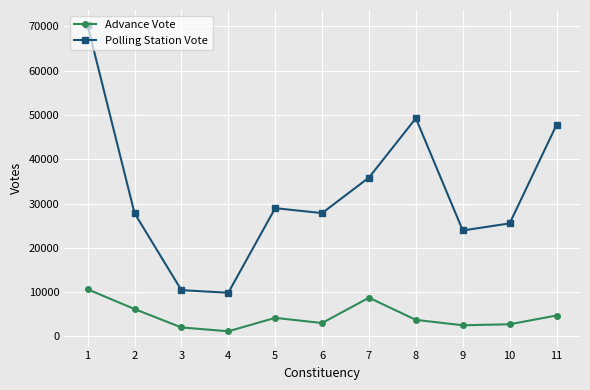

How many values in the Polling Station Vote series are below 27841?

5